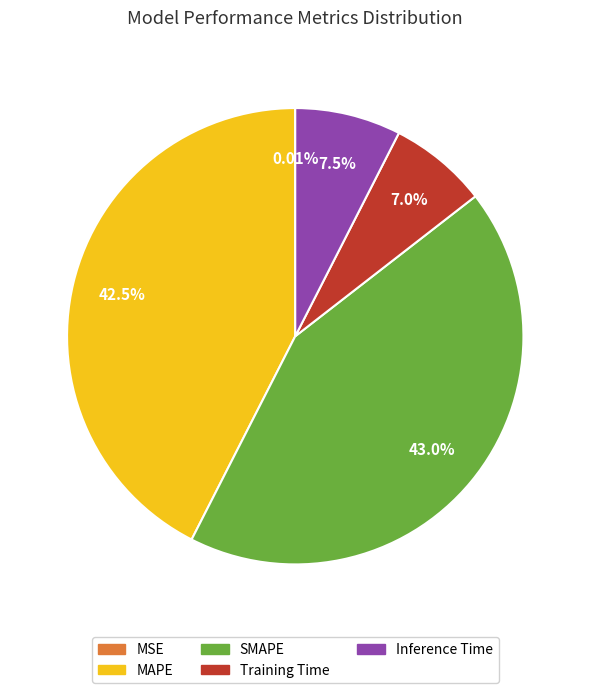

What percentage is NOT represented by Training Time?

93.0%